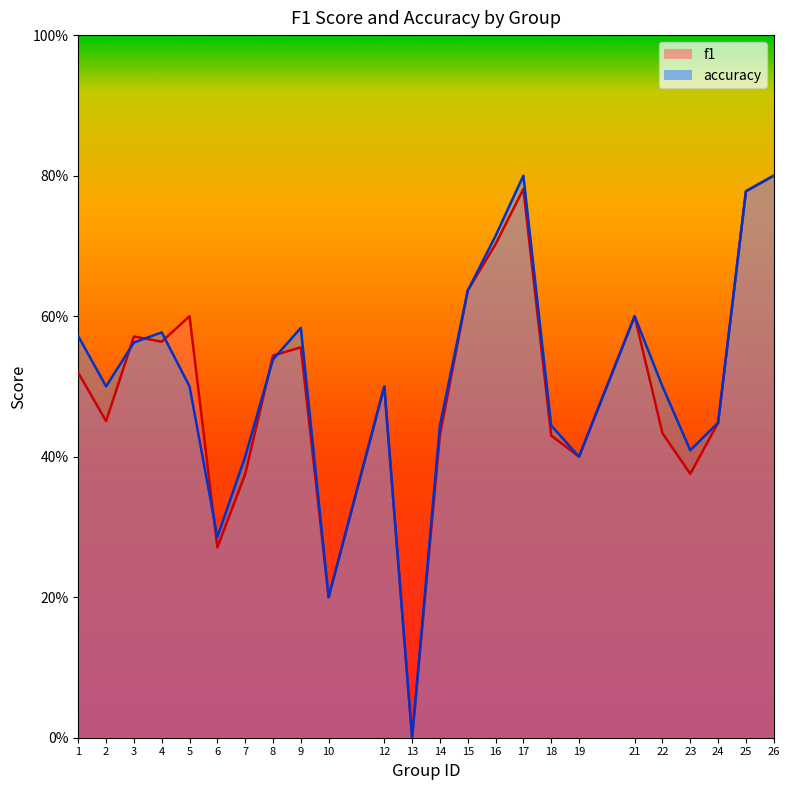

The value of f1 at 24 is 0.8. True or false?

False